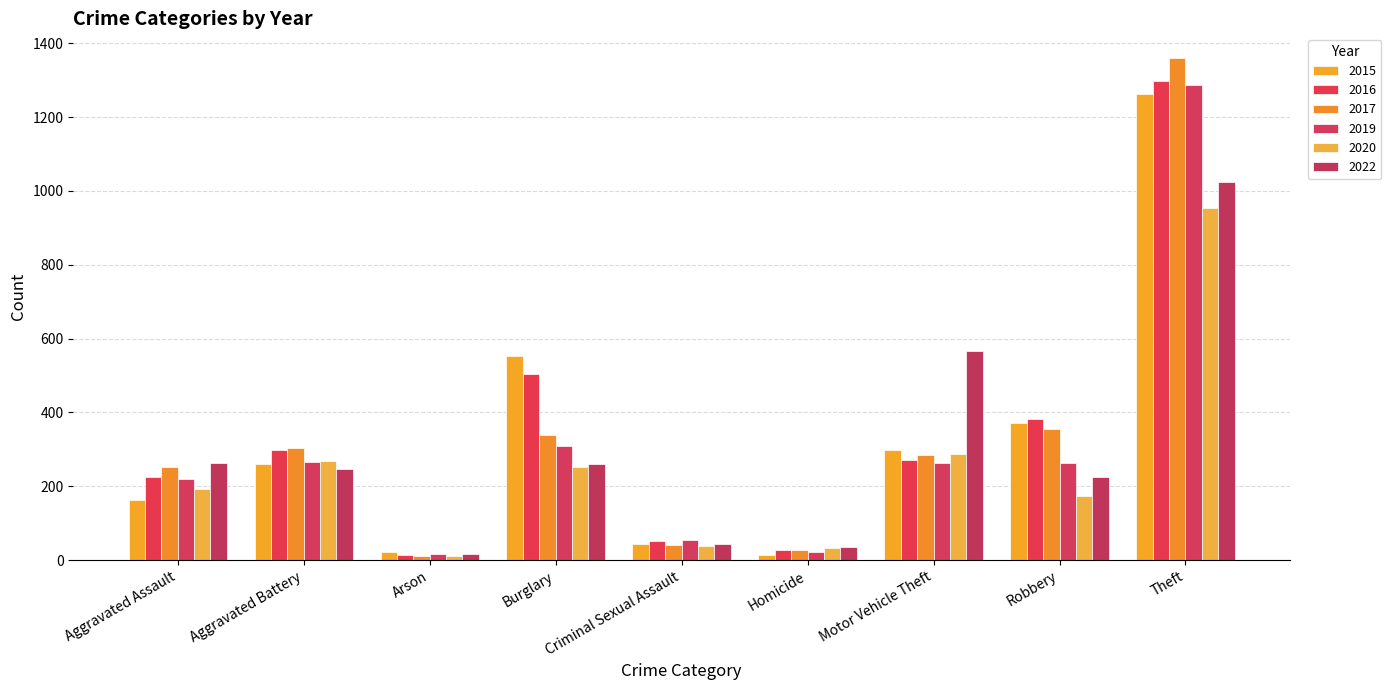

What are all the series names shown in the legend?

2015, 2016, 2017, 2019, 2020, 2022